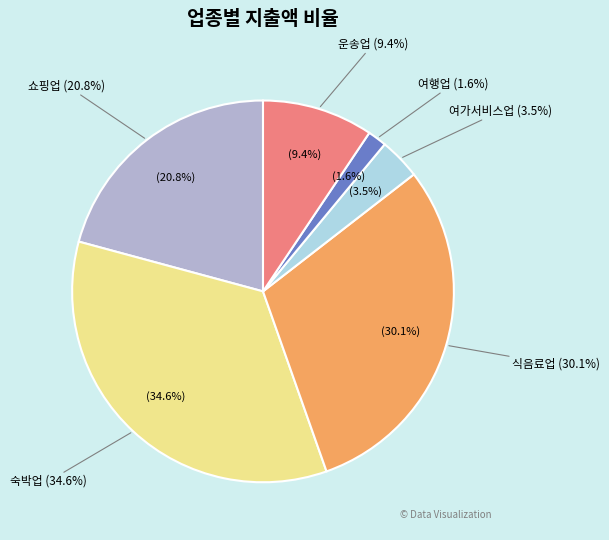

To the nearest percent, what is the difference between the largest and smallest slice percentages?

33%